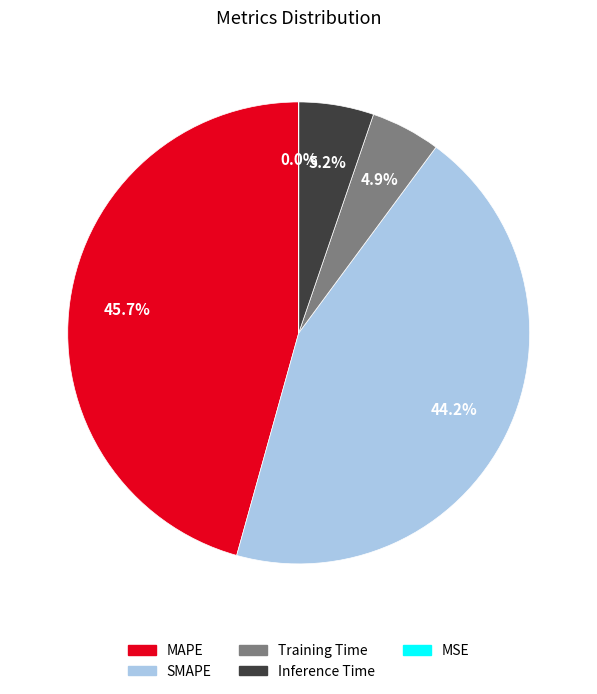

What percentage is NOT represented by SMAPE?

55.8%